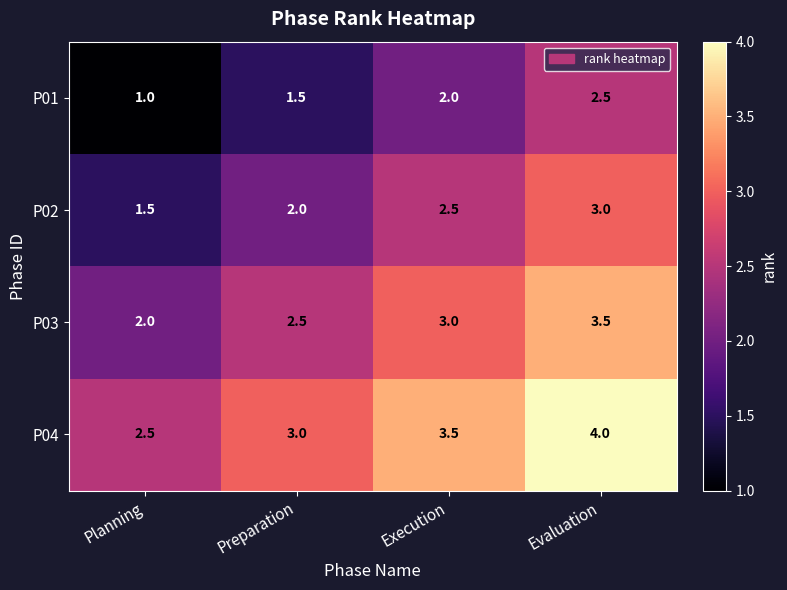

Is it true that P02 equals 2.0 at Preparation?

True